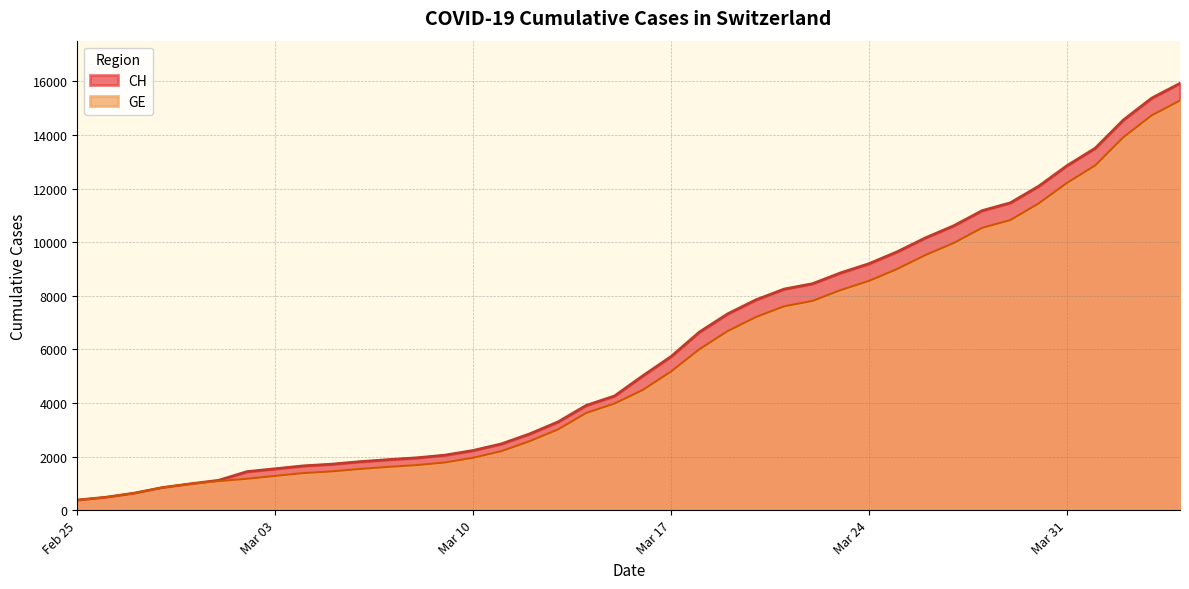

What is the smallest value displayed?

375